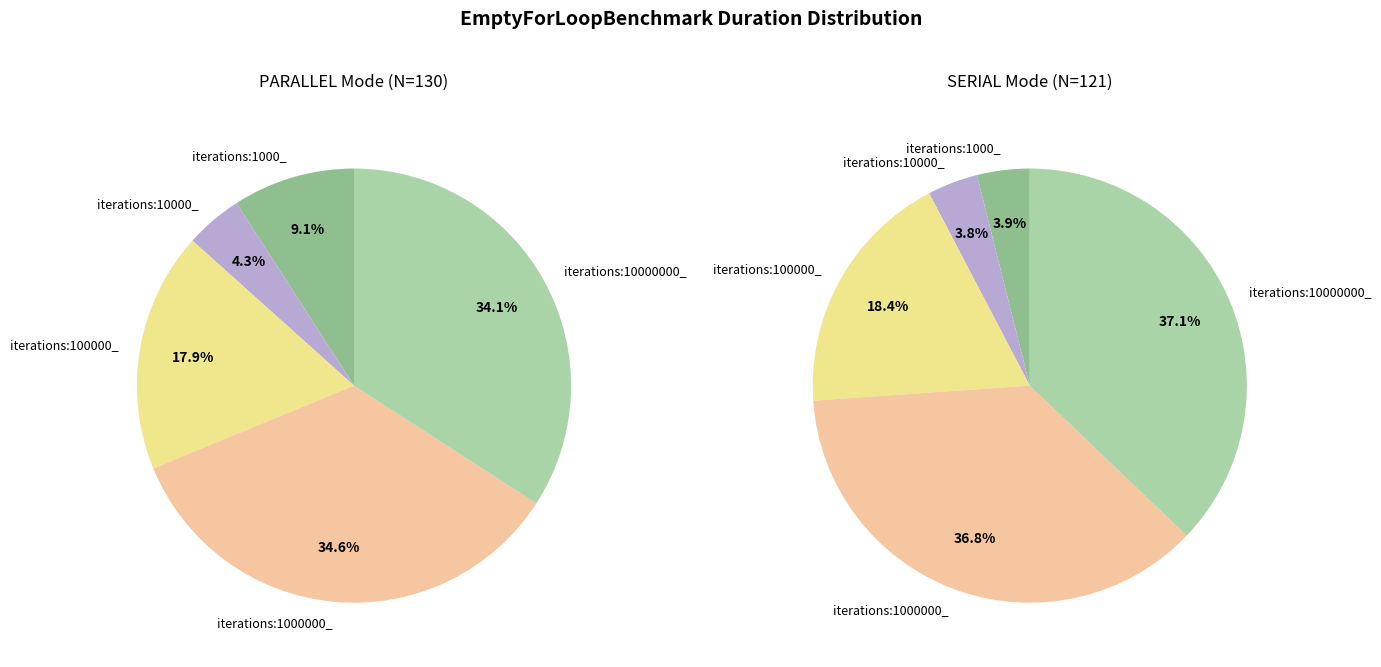

What percentage is NOT represented by iterations:1000_?

90.9%